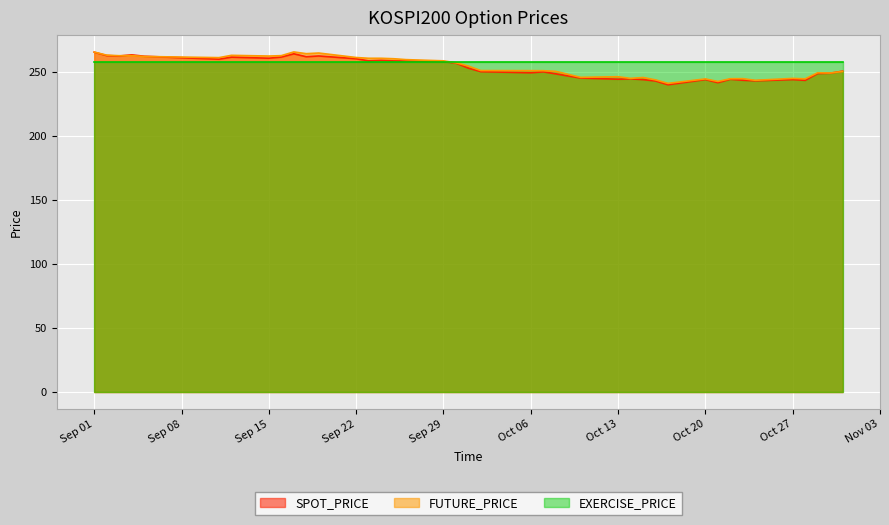

What is the minimum value shown in the chart?

239.8